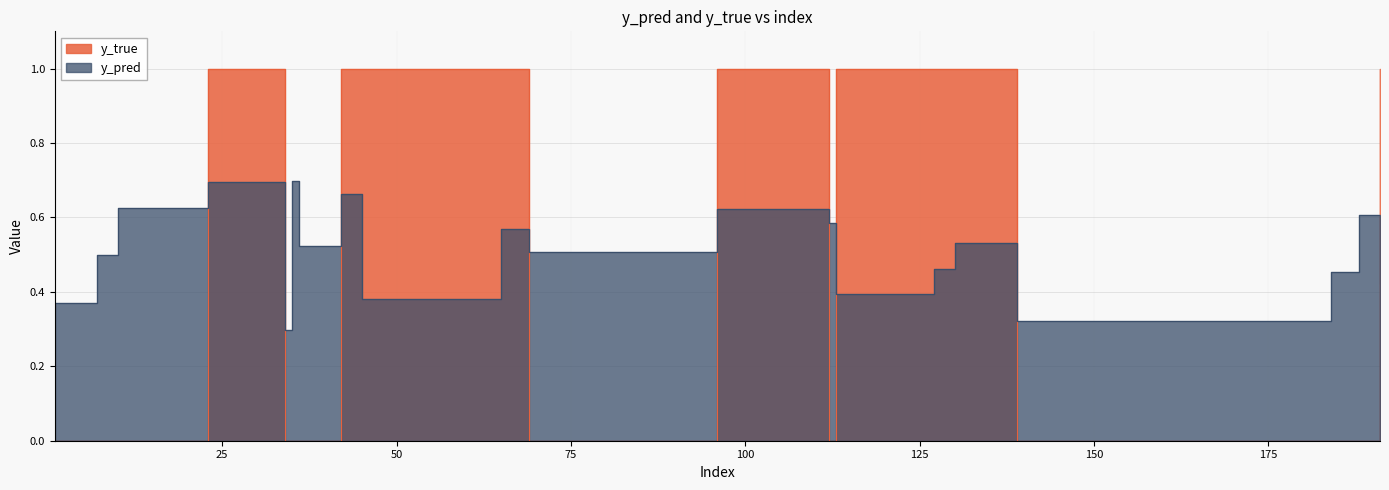

At which label is y_pred closest to 0?

34